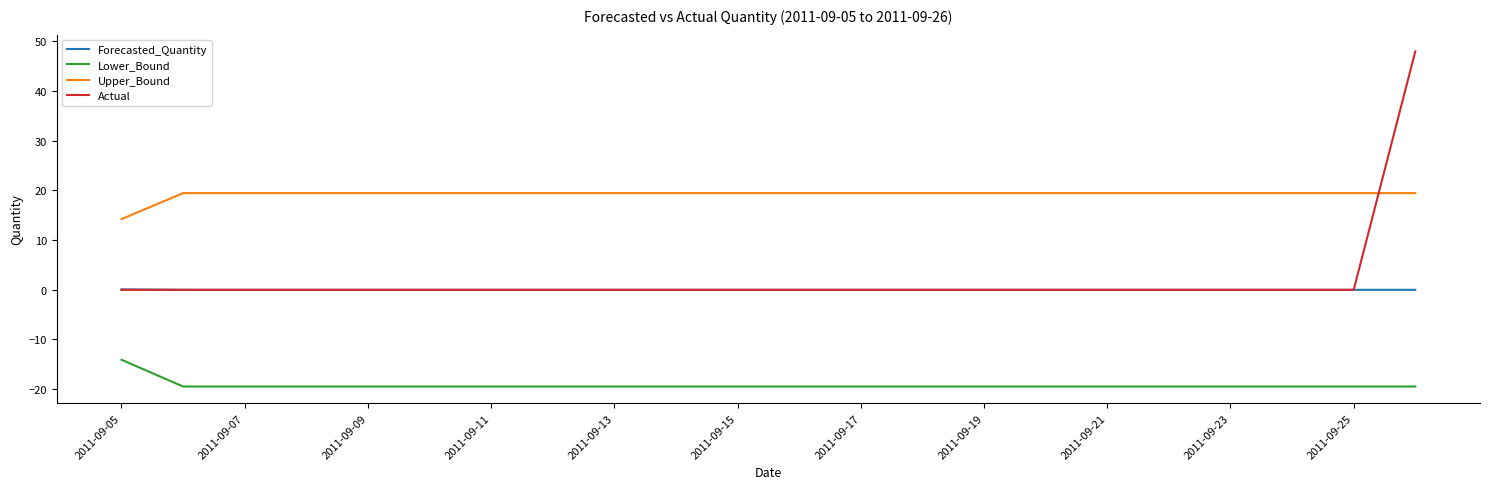

True or false: Lower_Bound and Actual cross at least once.

False